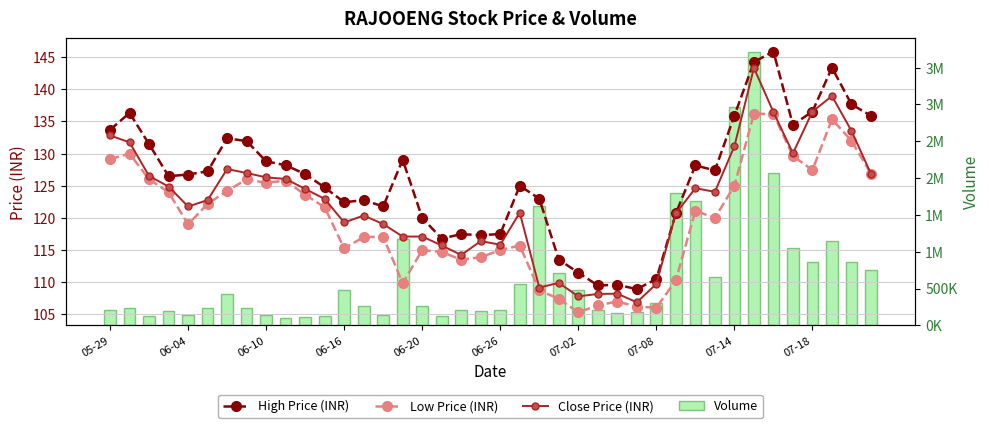

What is the average value of the Volume series?

678532.6